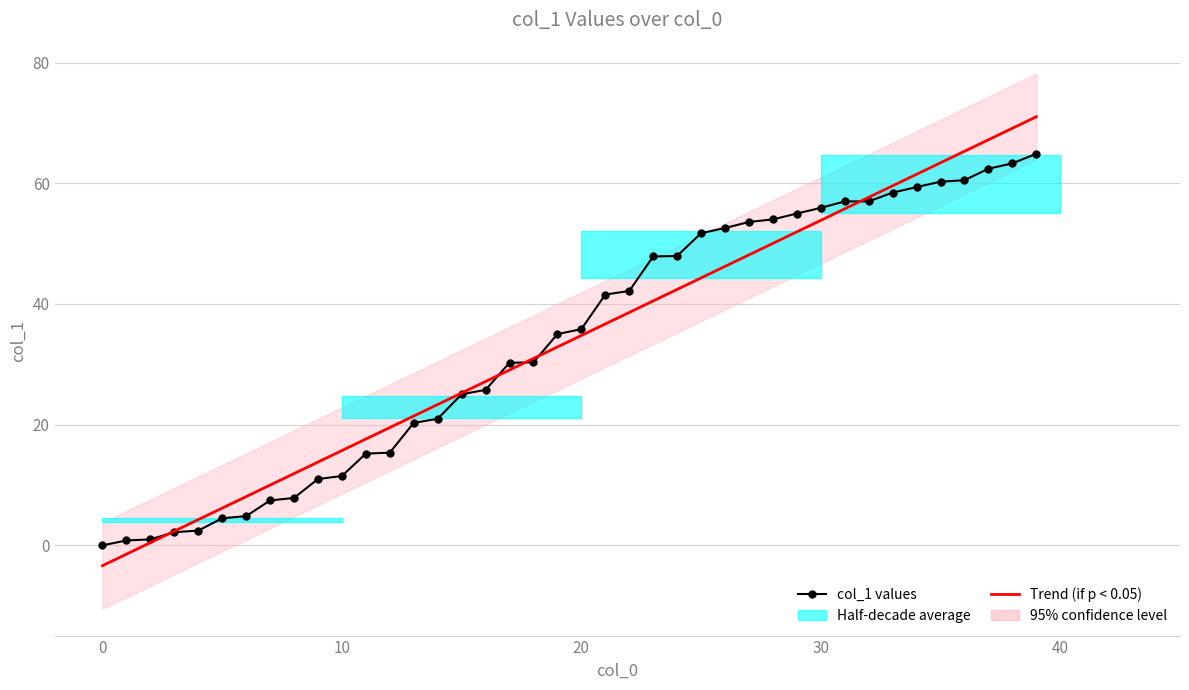

Rank the series by their average value, from lowest to highest.

Trend, col_1 values